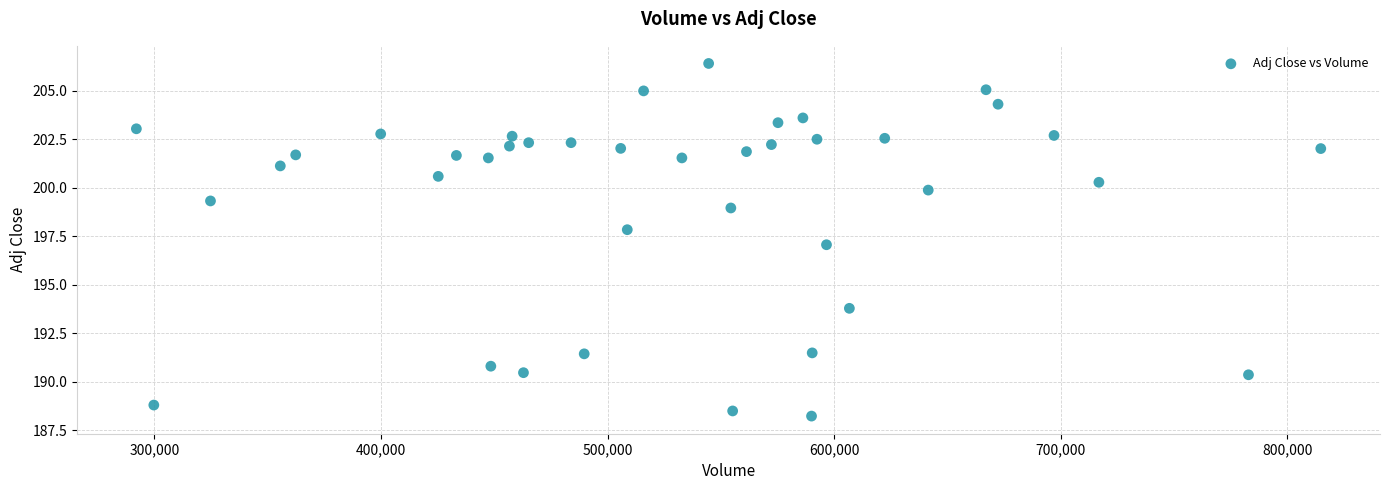

What is the range of Y values (max minus min)?

18.2